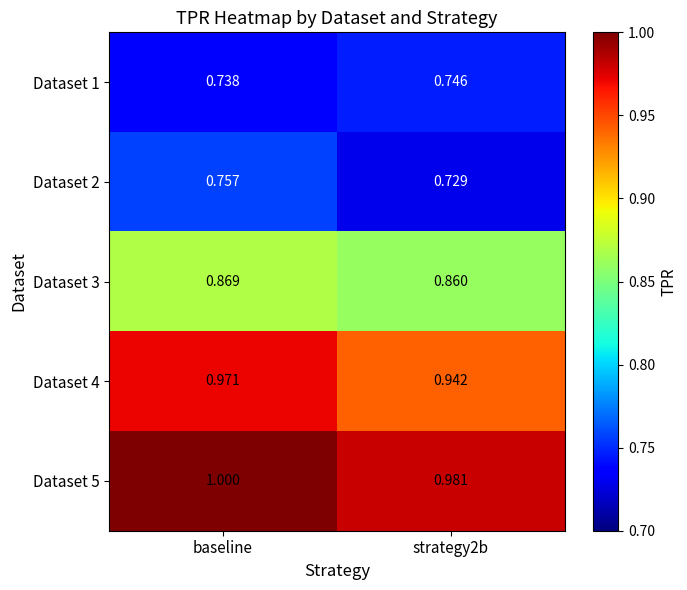

At which label is Dataset 1 closest to 0?

baseline